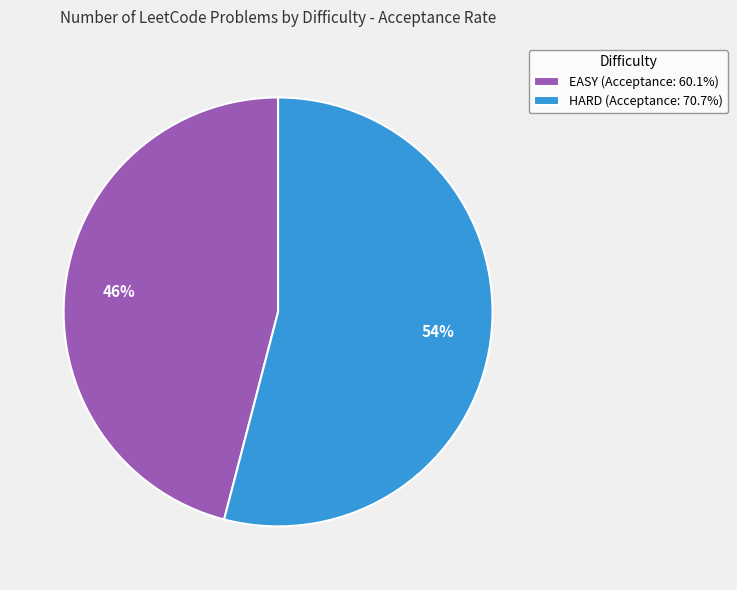

To the nearest percent, what portion does HARD represent?

54%